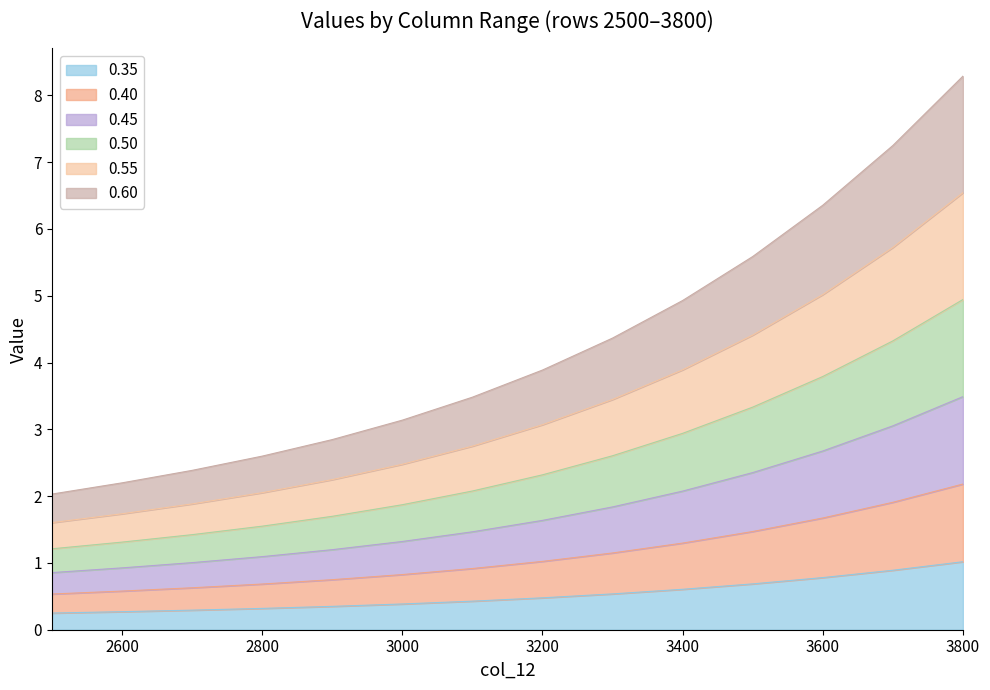

What is the total value across all series at 3000?

3.1